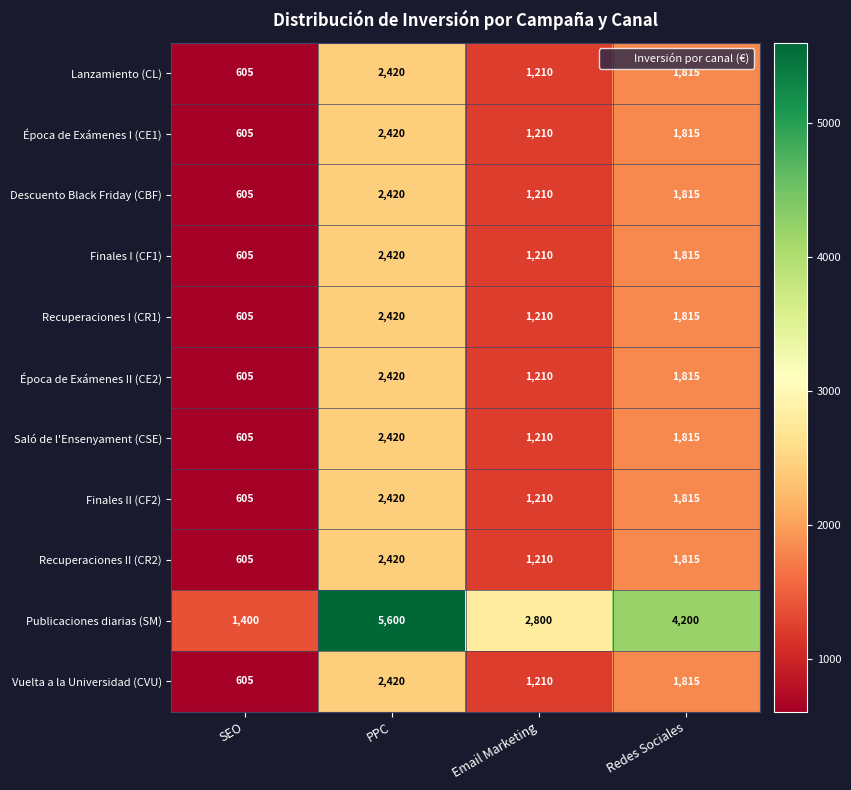

What is the maximum value shown in the chart?

5600